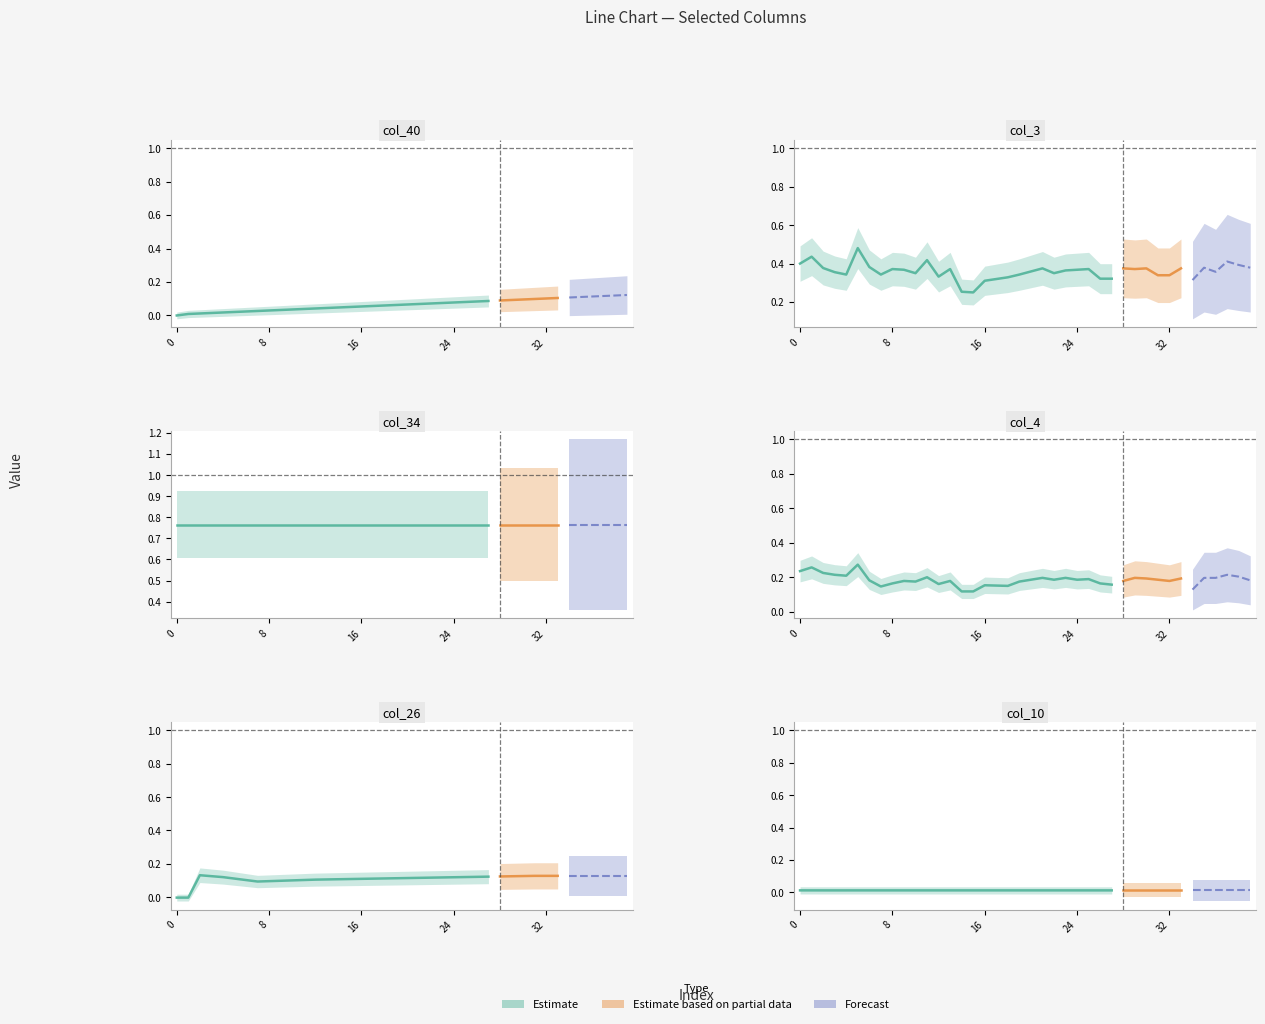

Reading right to left, what are all the values shown in this chart?

col_40: 39=0.1	38=0.1	37=0.1	36=0.1	35=0.1	34=0.1	33=0.1	32=0.1	31=0.1	30=0.1	29=0.1	28=0.1	27=0.1	26=0.1	25=0.1	24=0.1	23=0.1	22=0.1	21=0.1	20=0.1	19=0.1	18=0.1	17=0.1	16=0.1	15=0.1	14=0.0	13=0.0	12=0.0	11=0.0	10=0.0	9=0.0	8=0.0	7=0.0	6=0.0	5=0.0	4=0.0	3=0.0	2=0.0	1=0.0	0=0.0
col_3: 39=0.4	38=0.4	37=0.4	36=0.4	35=0.4	34=0.3	33=0.4	32=0.3	31=0.3	30=0.4	29=0.4	28=0.4	27=0.3	26=0.3	25=0.4	24=0.4	23=0.4	22=0.3	21=0.4	20=0.4	19=0.3	18=0.3	17=0.3	16=0.3	15=0.2	14=0.3	13=0.4	12=0.3	11=0.4	10=0.3	9=0.4	8=0.4	7=0.3	6=0.4	5=0.5	4=0.3	3=0.4	2=0.4	1=0.4	0=0.4
col_34: 39=0.8	38=0.8	37=0.8	36=0.8	35=0.8	34=0.8	33=0.8	32=0.8	31=0.8	30=0.8	29=0.8	28=0.8	27=0.8	26=0.8	25=0.8	24=0.8	23=0.8	22=0.8	21=0.8	20=0.8	19=0.8	18=0.8	17=0.8	16=0.8	15=0.8	14=0.8	13=0.8	12=0.8	11=0.8	10=0.8	9=0.8	8=0.8	7=0.8	6=0.8	5=0.8	4=0.8	3=0.8	2=0.8	1=0.8	0=0.8
col_4: 39=0.2	38=0.2	37=0.2	36=0.2	35=0.2	34=0.1	33=0.2	32=0.2	31=0.2	30=0.2	29=0.2	28=0.2	27=0.2	26=0.2	25=0.2	24=0.2	23=0.2	22=0.2	21=0.2	20=0.2	19=0.2	18=0.1	17=0.2	16=0.2	15=0.1	14=0.1	13=0.2	12=0.2	11=0.2	10=0.2	9=0.2	8=0.2	7=0.1	6=0.2	5=0.3	4=0.2	3=0.2	2=0.2	1=0.3	0=0.2
col_26: 39=0.1	38=0.1	37=0.1	36=0.1	35=0.1	34=0.1	33=0.1	32=0.1	31=0.1	30=0.1	29=0.1	28=0.1	27=0.1	26=0.1	25=0.1	24=0.1	23=0.1	22=0.1	21=0.1	20=0.1	19=0.1	18=0.1	17=0.1	16=0.1	15=0.1	14=0.1	13=0.1	12=0.1	11=0.1	10=0.1	9=0.1	8=0.1	7=0.1	6=0.1	5=0.1	4=0.1	3=0.1	2=0.1	1=-0.0	0=-0.0
col_10: 39=0.0	38=0.0	37=0.0	36=0.0	35=0.0	34=0.0	33=0.0	32=0.0	31=0.0	30=0.0	29=0.0	28=0.0	27=0.0	26=0.0	25=0.0	24=0.0	23=0.0	22=0.0	21=0.0	20=0.0	19=0.0	18=0.0	17=0.0	16=0.0	15=0.0	14=0.0	13=0.0	12=0.0	11=0.0	10=0.0	9=0.0	8=0.0	7=0.0	6=0.0	5=0.0	4=0.0	3=0.0	2=0.0	1=0.0	0=0.0